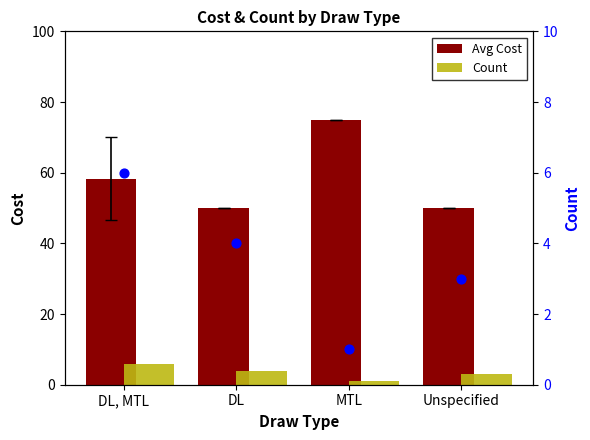

Which series reaches the minimum Y coordinate?

Count